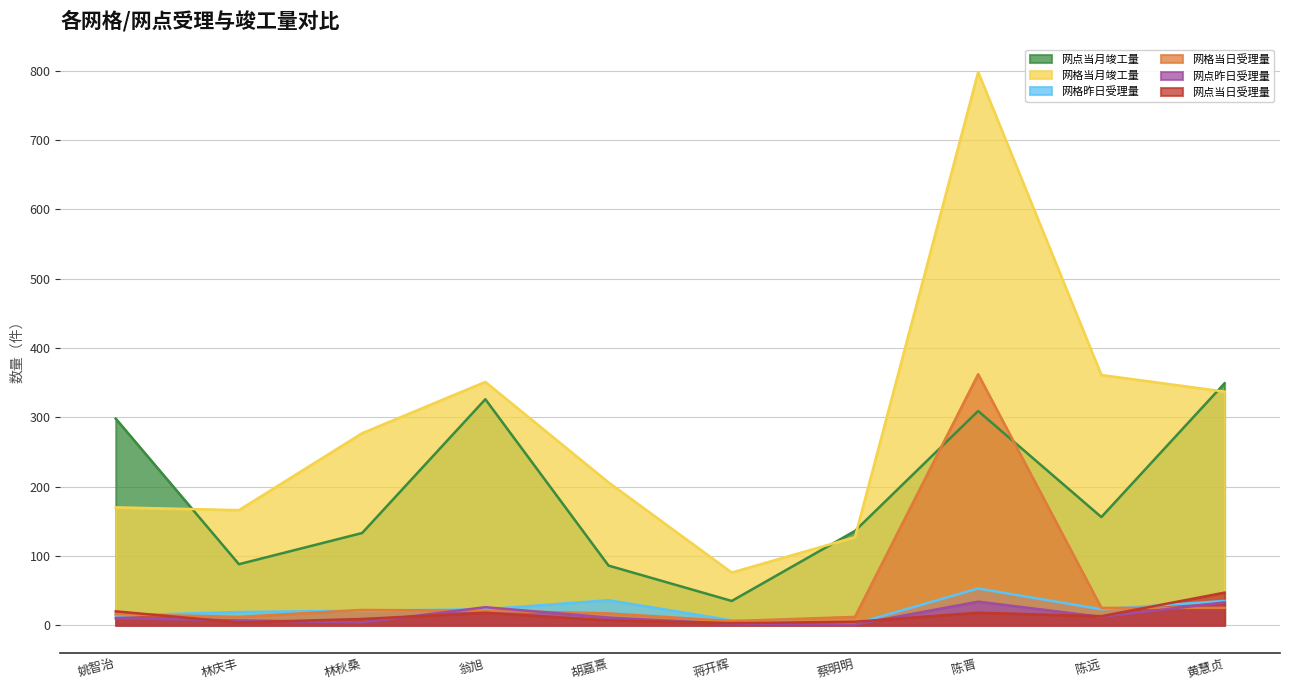

What is the average value of the 网格昨日受理量 series?

23